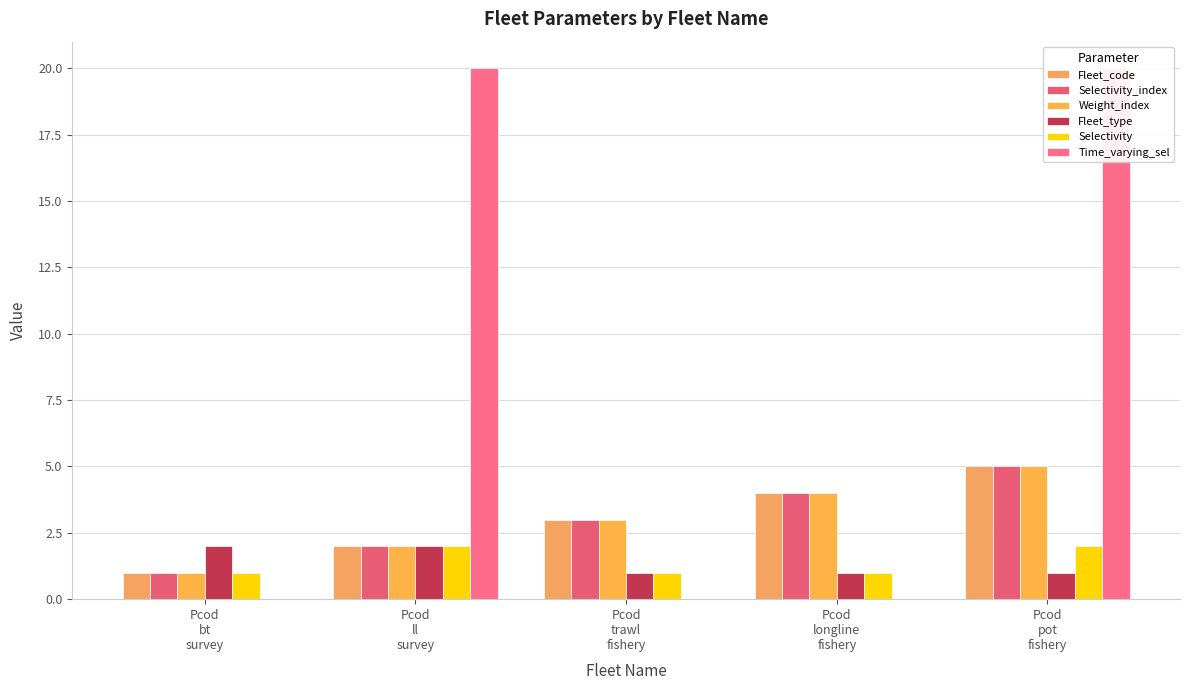

Reading right to left, transcribe all the data shown in this chart.

Fleet_code: Pcod
pot
fishery=5	Pcod
longline
fishery=4	Pcod
trawl
fishery=3	Pcod
ll
survey=2	Pcod
bt
survey=1
Selectivity_index: Pcod
pot
fishery=5	Pcod
longline
fishery=4	Pcod
trawl
fishery=3	Pcod
ll
survey=2	Pcod
bt
survey=1
Weight_index: Pcod
pot
fishery=5	Pcod
longline
fishery=4	Pcod
trawl
fishery=3	Pcod
ll
survey=2	Pcod
bt
survey=1
Fleet_type: Pcod
pot
fishery=1	Pcod
longline
fishery=1	Pcod
trawl
fishery=1	Pcod
ll
survey=2	Pcod
bt
survey=2
Selectivity: Pcod
pot
fishery=2	Pcod
longline
fishery=1	Pcod
trawl
fishery=1	Pcod
ll
survey=2	Pcod
bt
survey=1
Time_varying_sel: Pcod
pot
fishery=20	Pcod
longline
fishery=0	Pcod
trawl
fishery=0	Pcod
ll
survey=20	Pcod
bt
survey=0